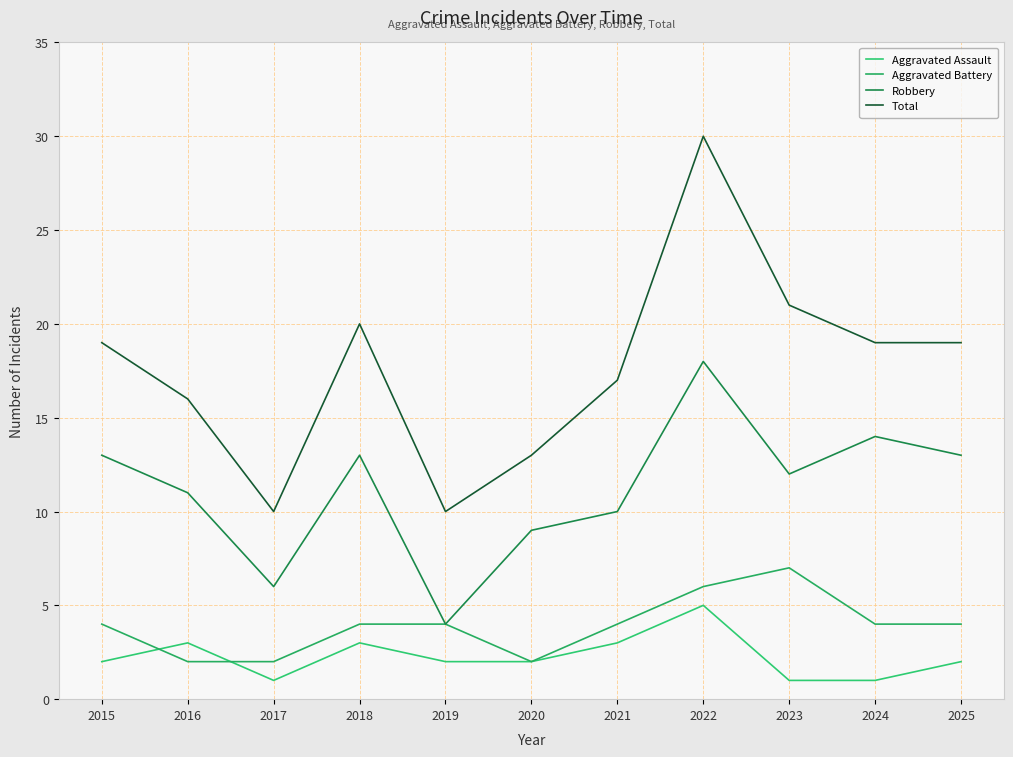

At which label does Aggravated Assault first exceed 2?

2016